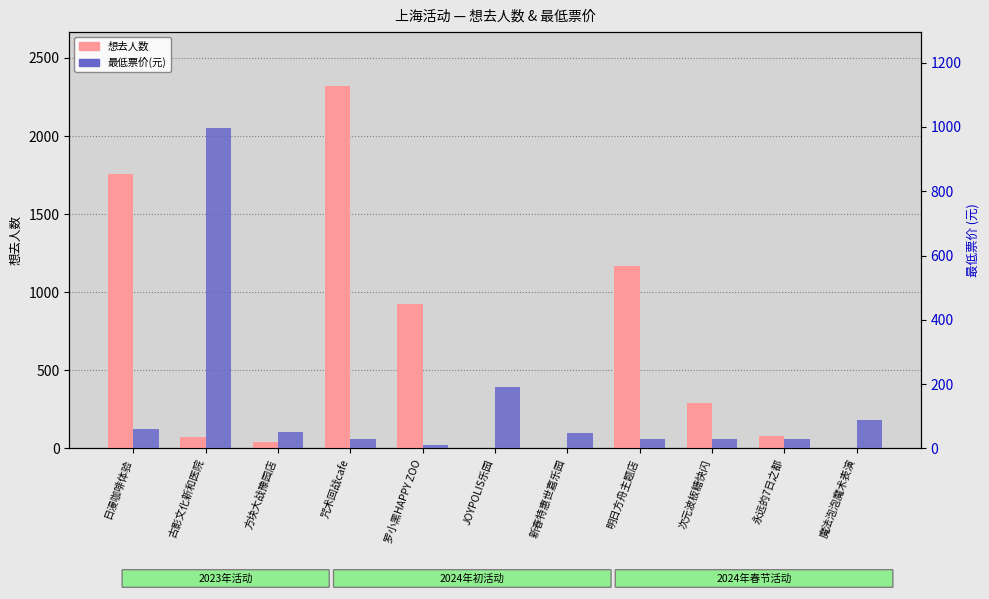

What is the sum of all 想去人数 values?

6661.0